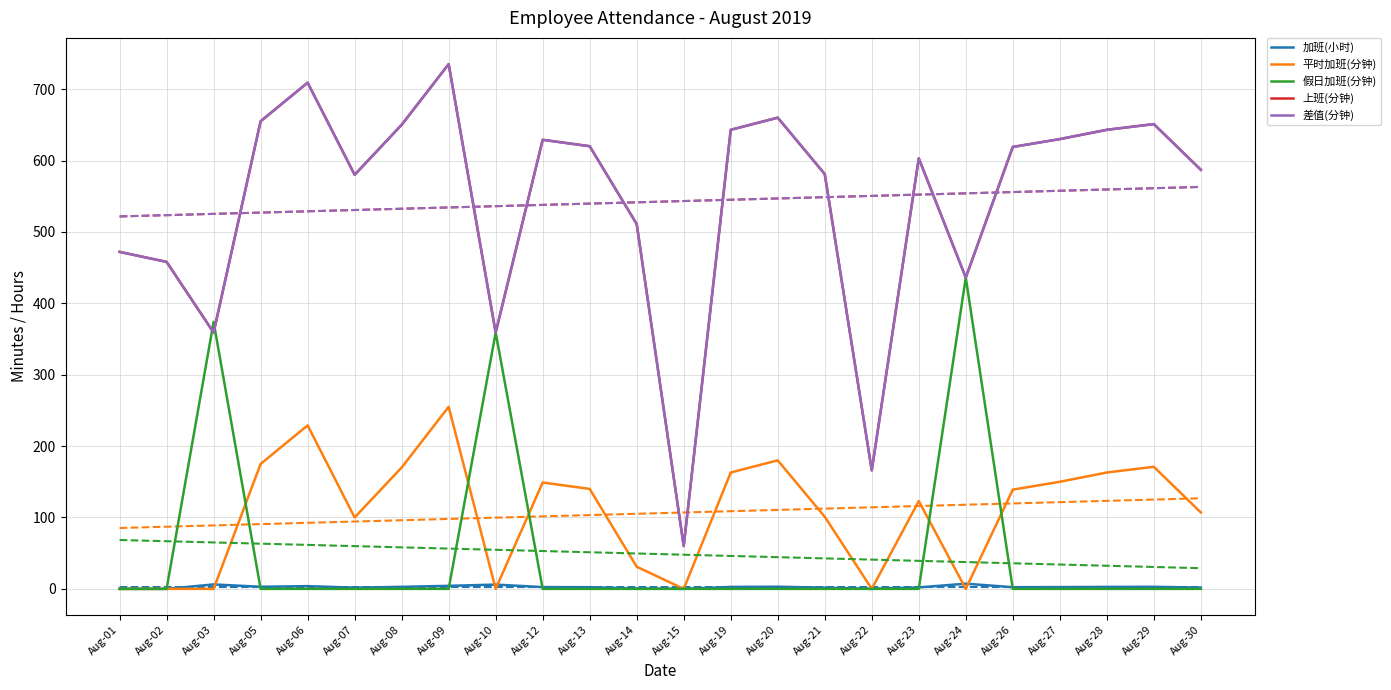

Which series has the widest spread of values?

上班(分钟)